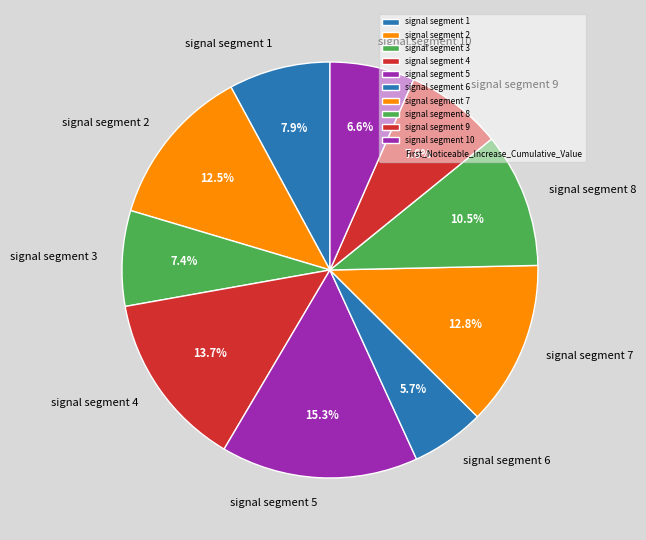

Which has a higher value, signal segment 10 or signal segment 7?

signal segment 7